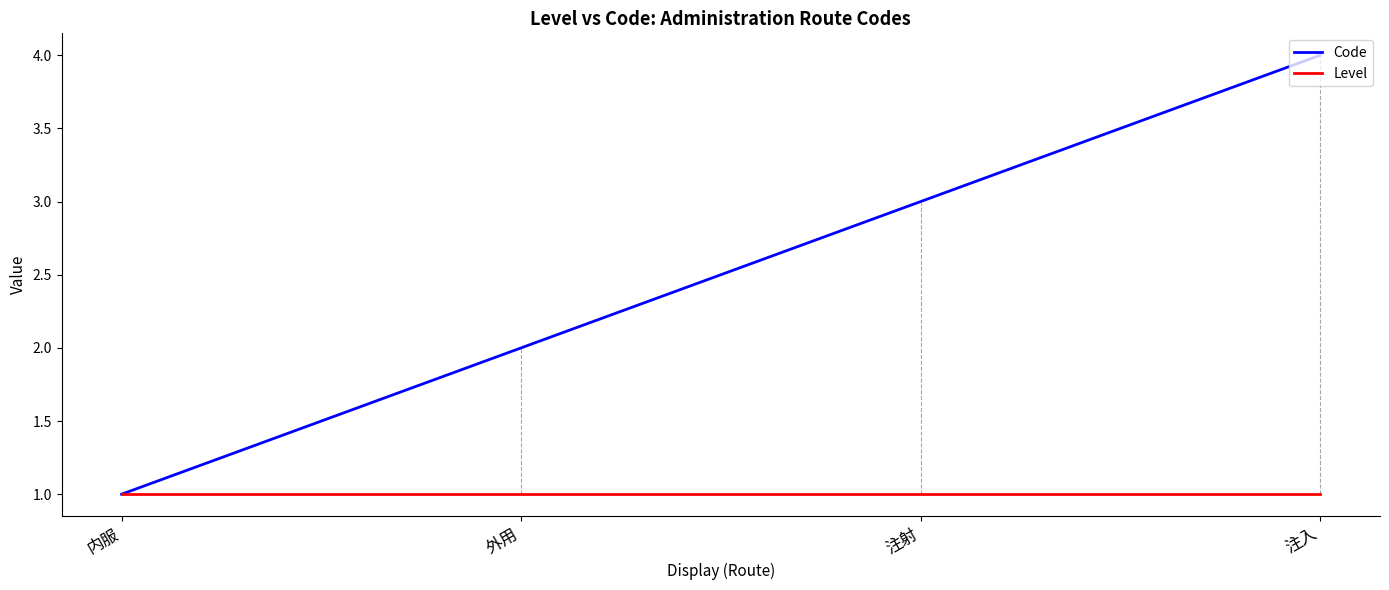

Which series has the largest range (max minus min)?

Code